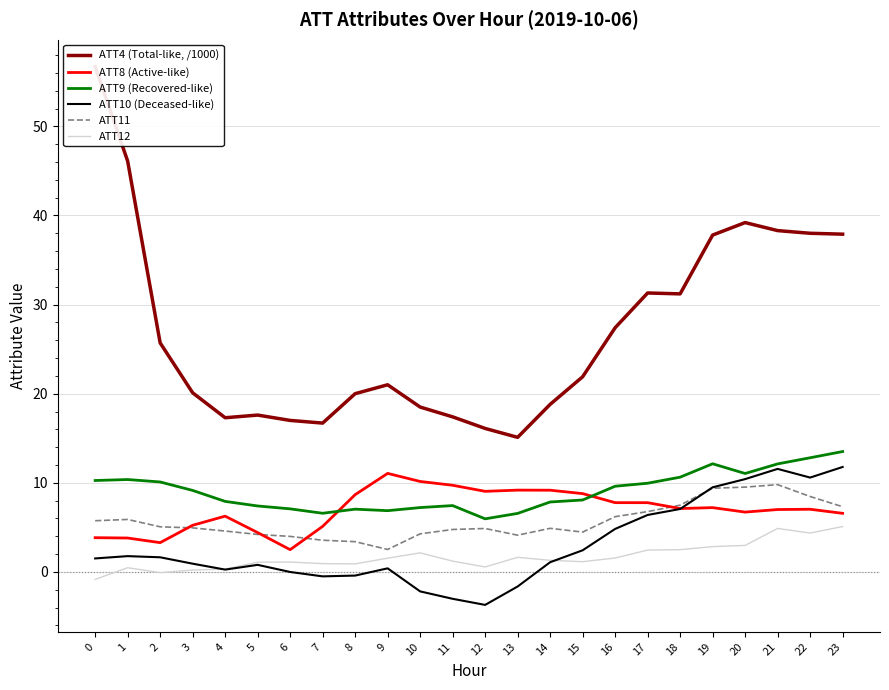

Where is ATT10 (Deceased-like) nearest to the value 4?

16